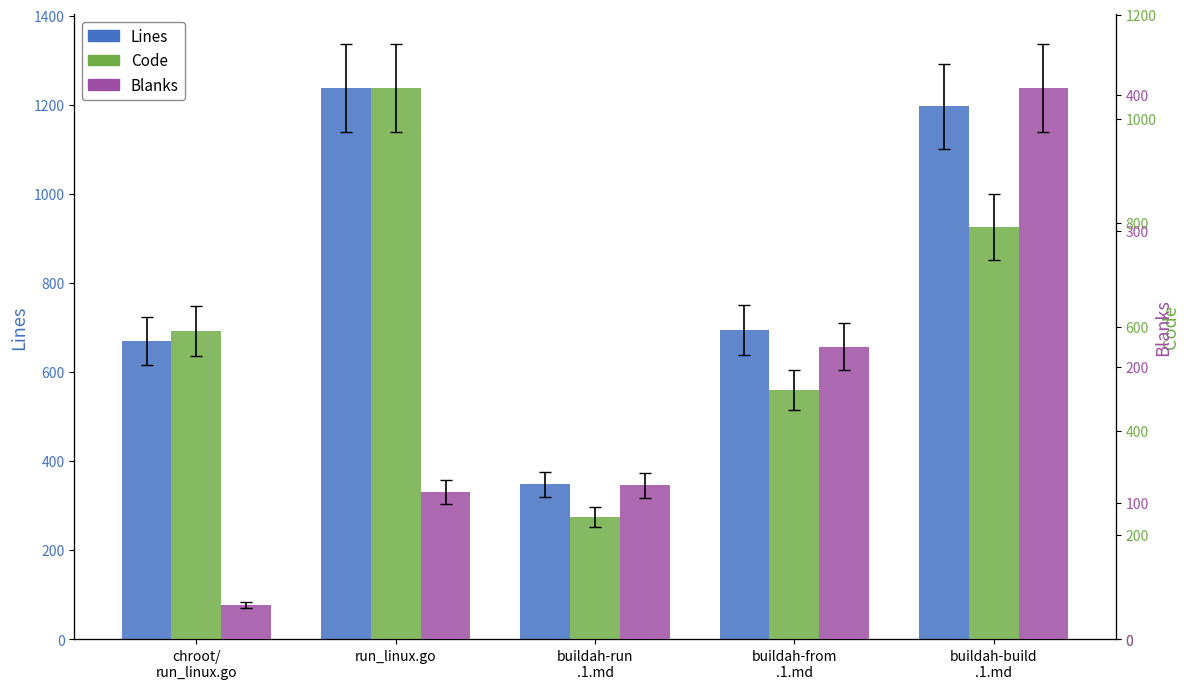

How many data points does each series have?

5